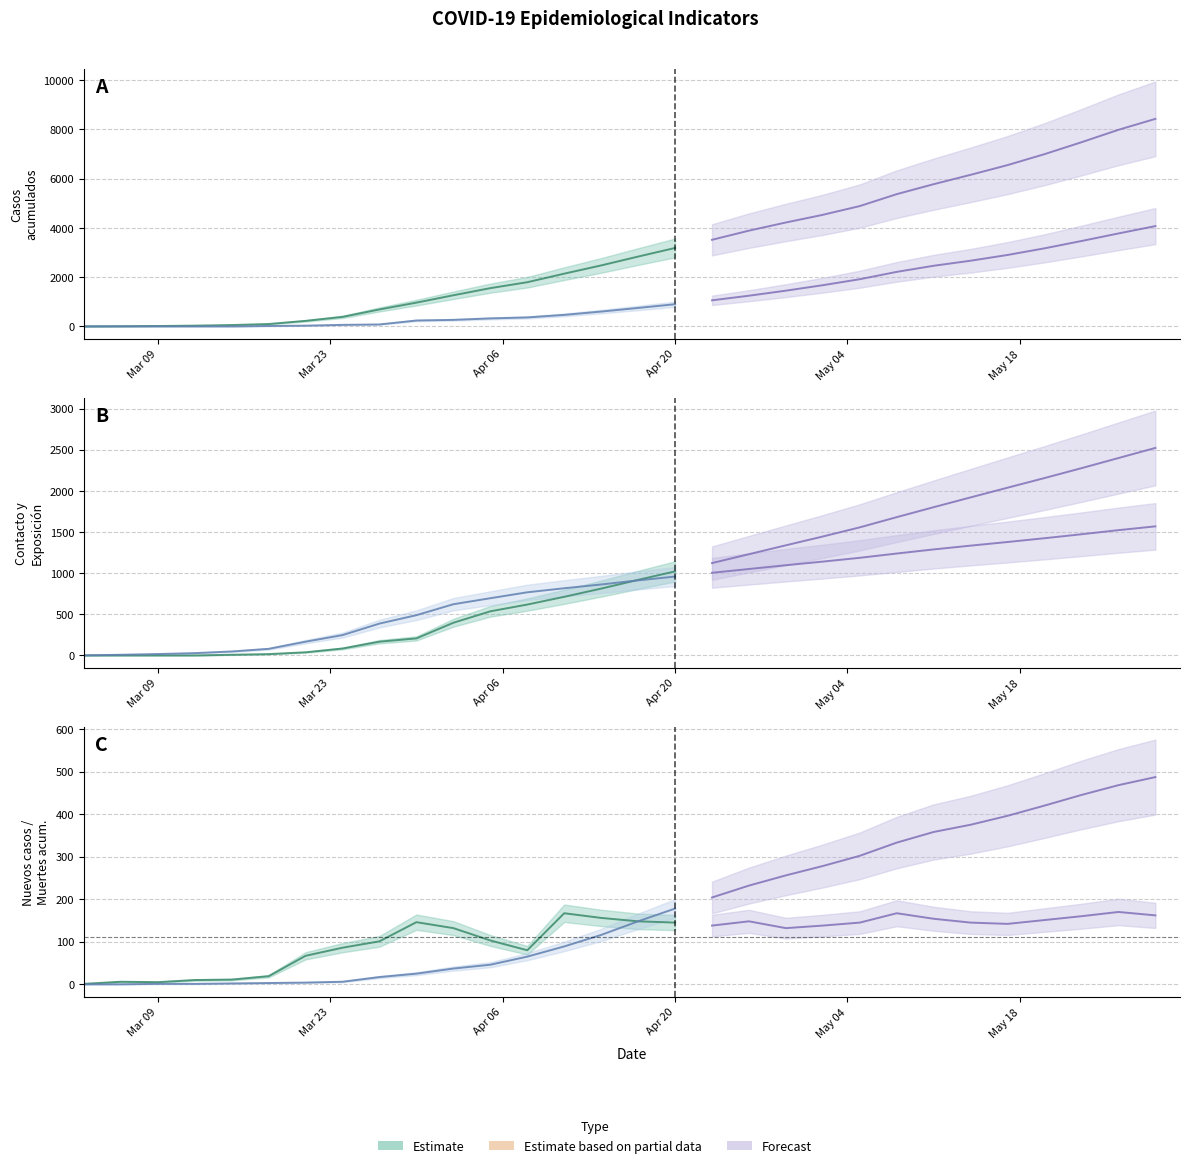

What is the greatest value displayed?

8428